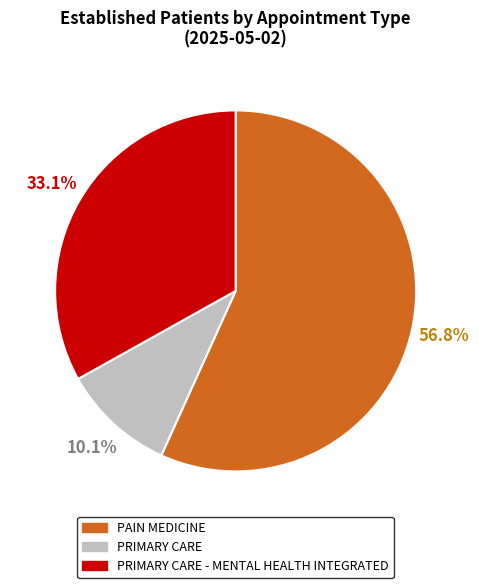

Which slice is the largest?

PAIN MEDICINE